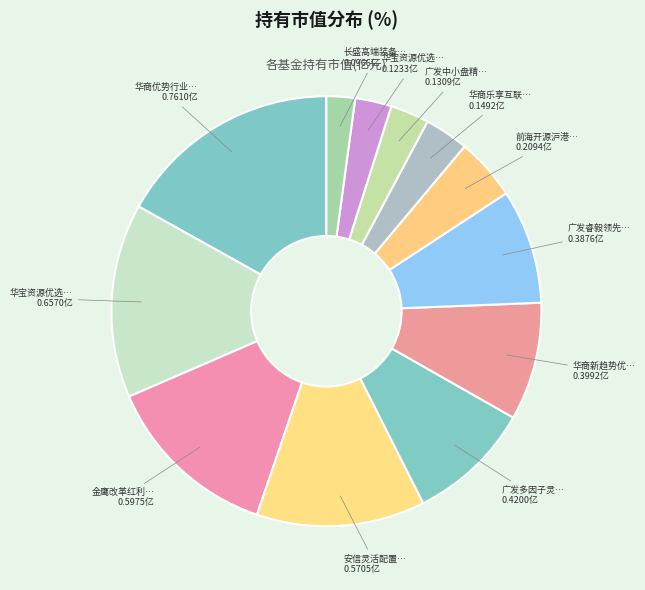

To the nearest percent, what is the difference between the largest and smallest slice percentages?

15%